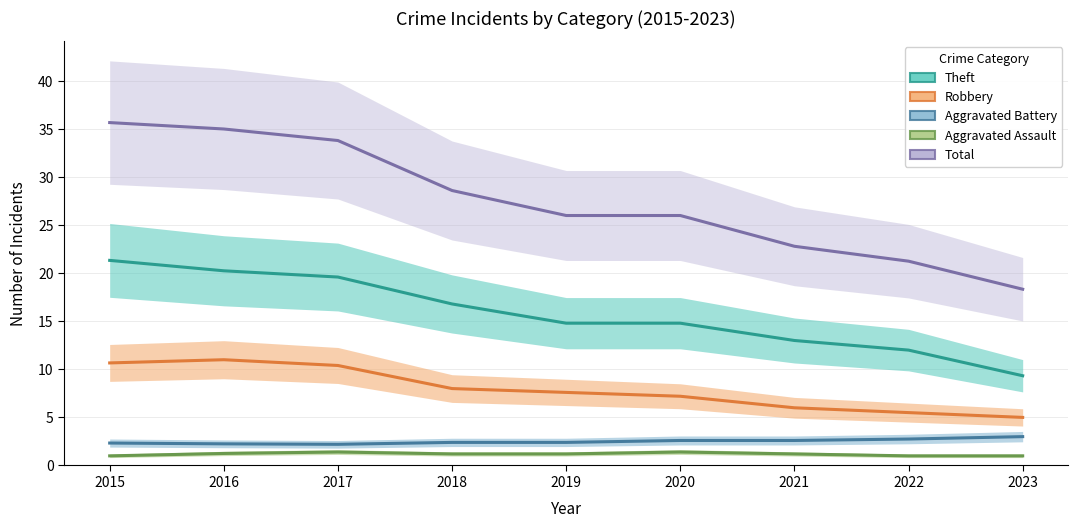

What is the difference between the maximum and second lowest values in the Total series?

14.4